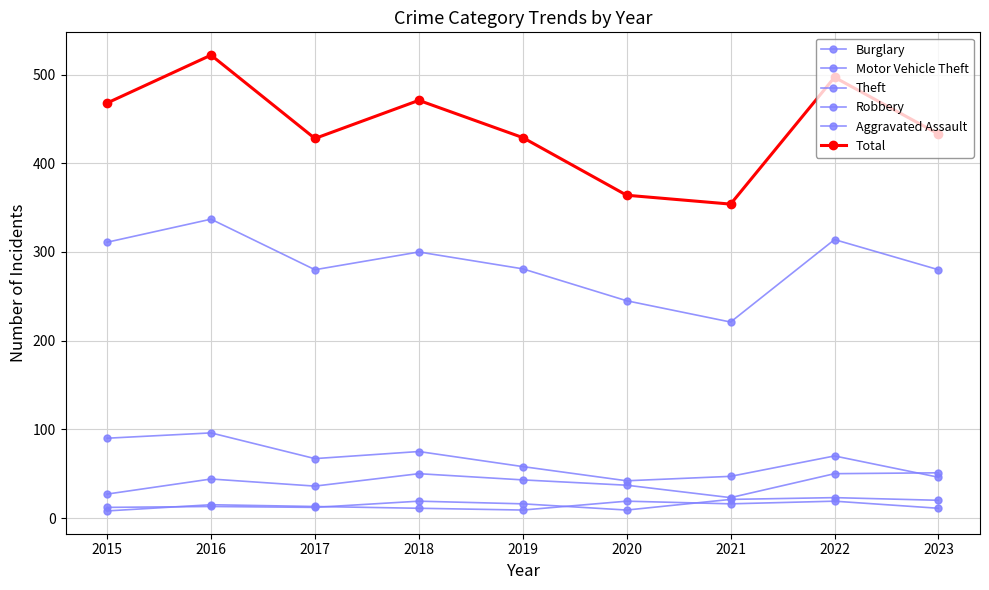

How many series are shown in this chart?

6